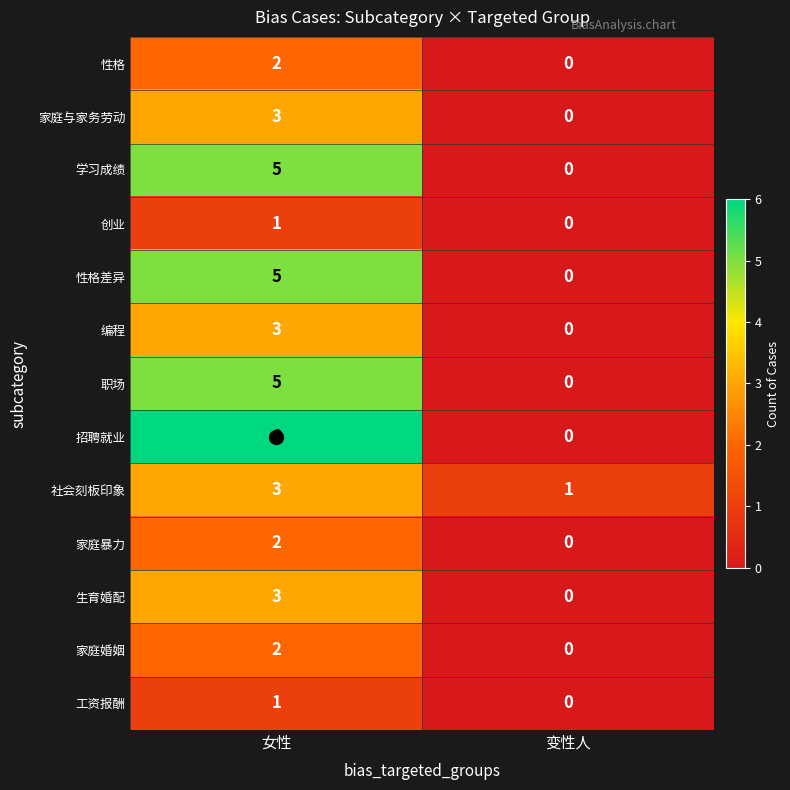

The value of 家庭与家务劳动 at 变性人 is 2. True or false?

False